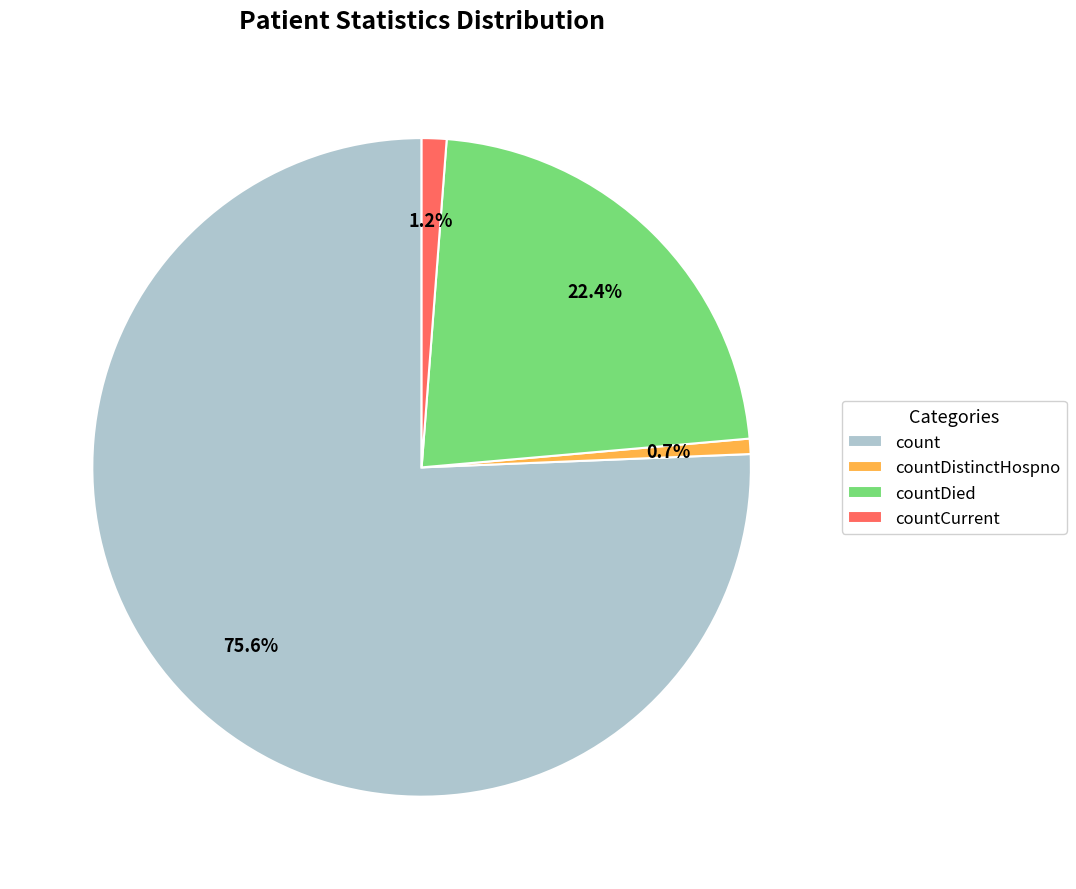

How many segments does this pie chart have?

4